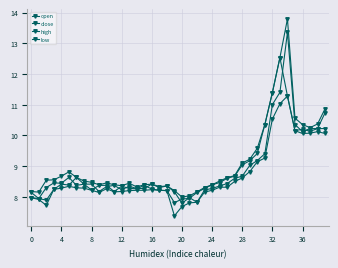

True or false: close has more than 0 points higher than both neighbors.

True